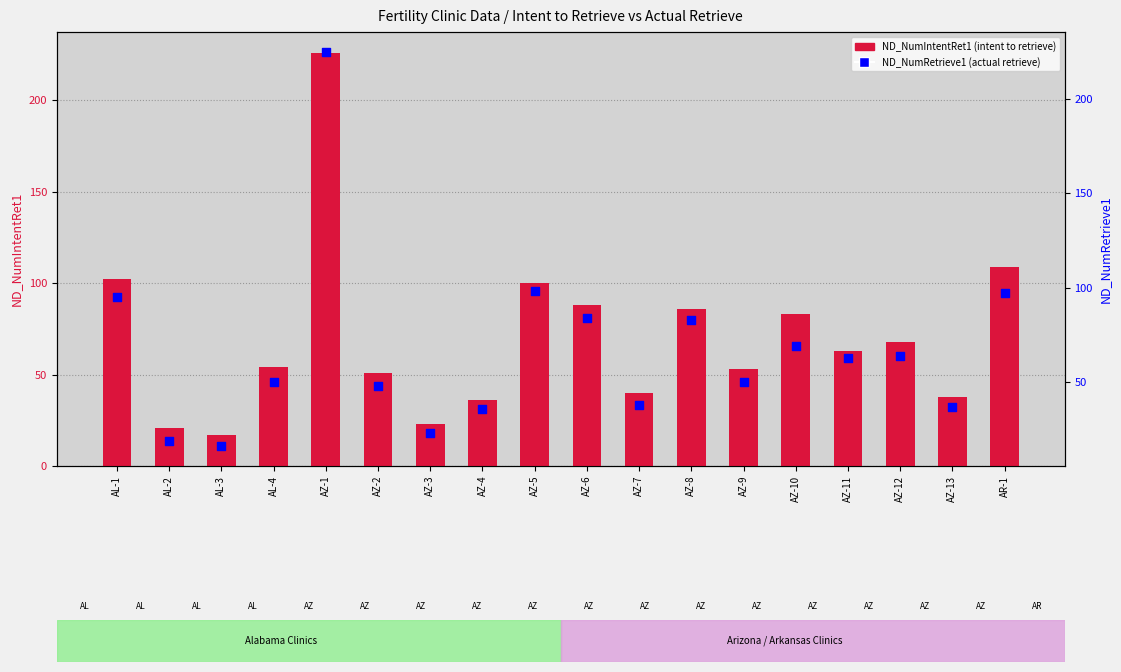

At which category is the sum across all series the highest?

AZ-1